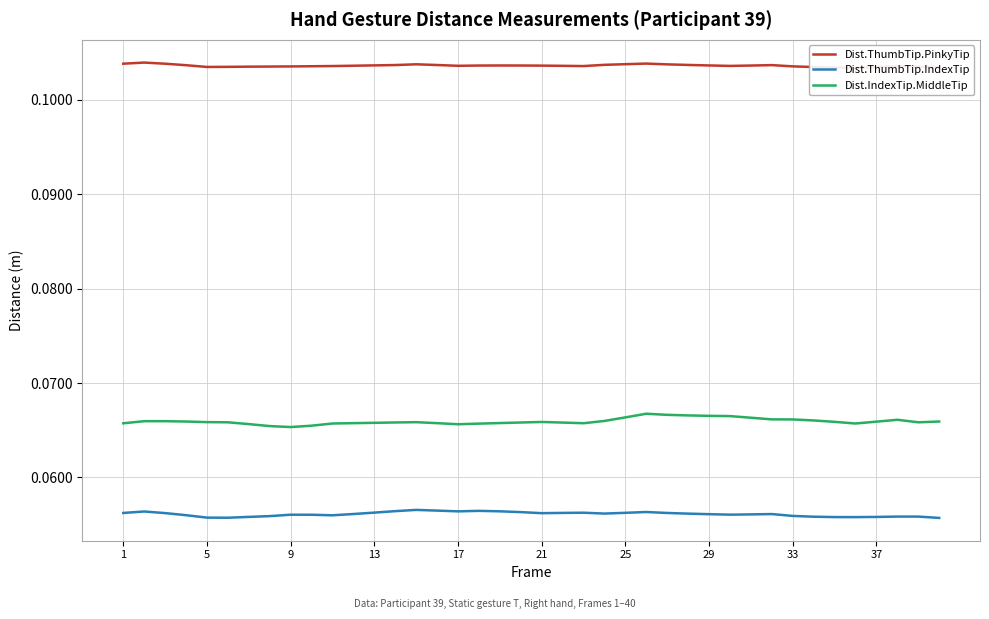

How many interior local valleys does the Dist.IndexTip.MiddleTip series have?

5